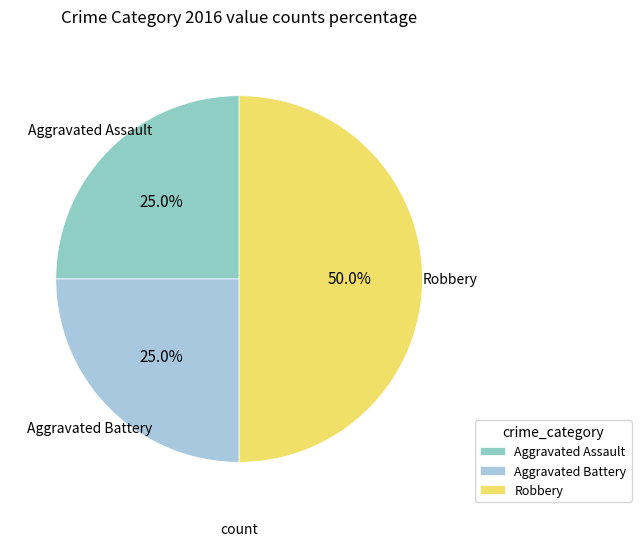

Does Aggravated Battery account for over 50% of the chart?

No